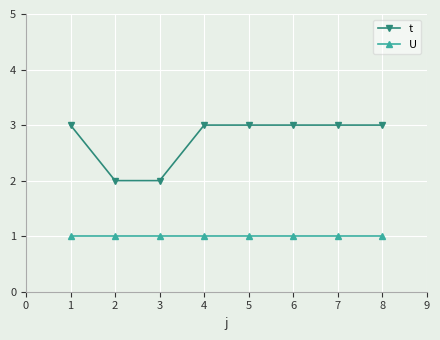

True or false: U and t intersect in this chart.

False